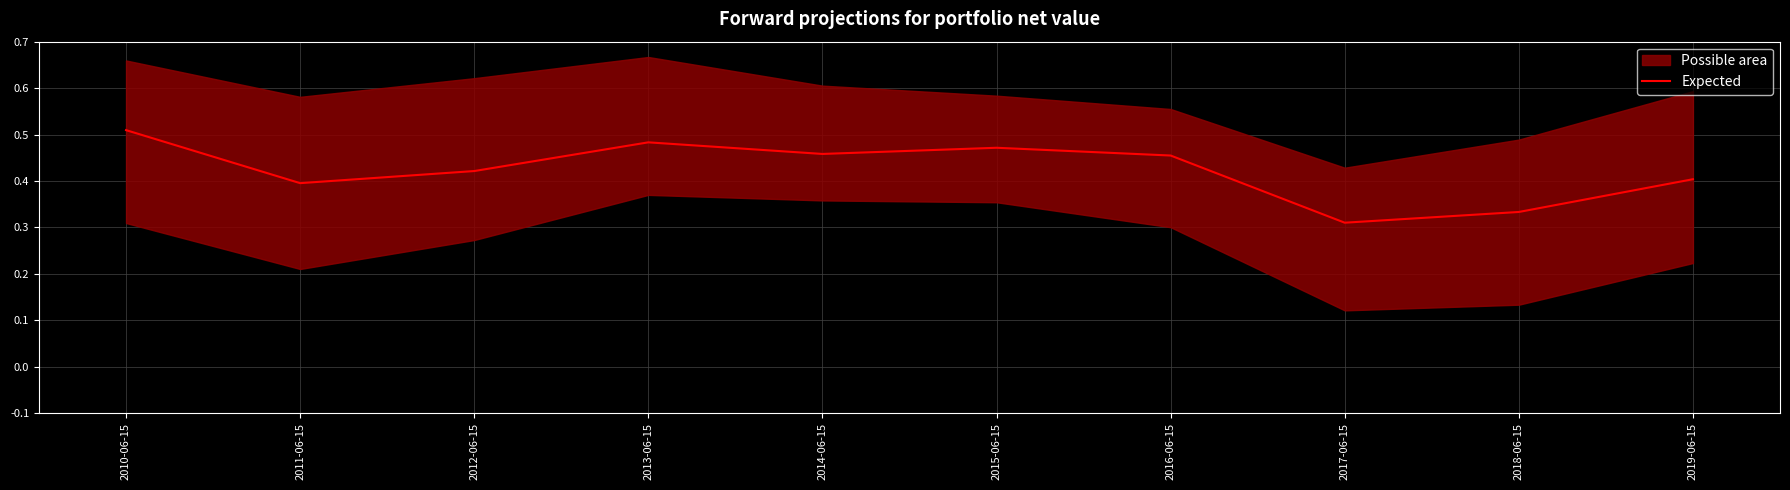

Does the chart display data point markers on the line(s)?

No